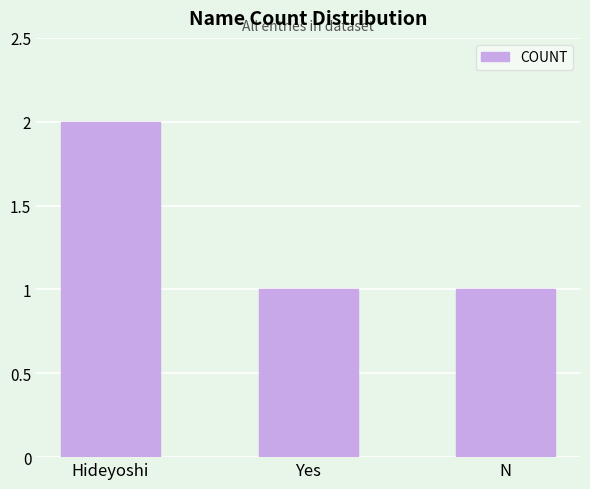

Count the number of data series in this chart.

1